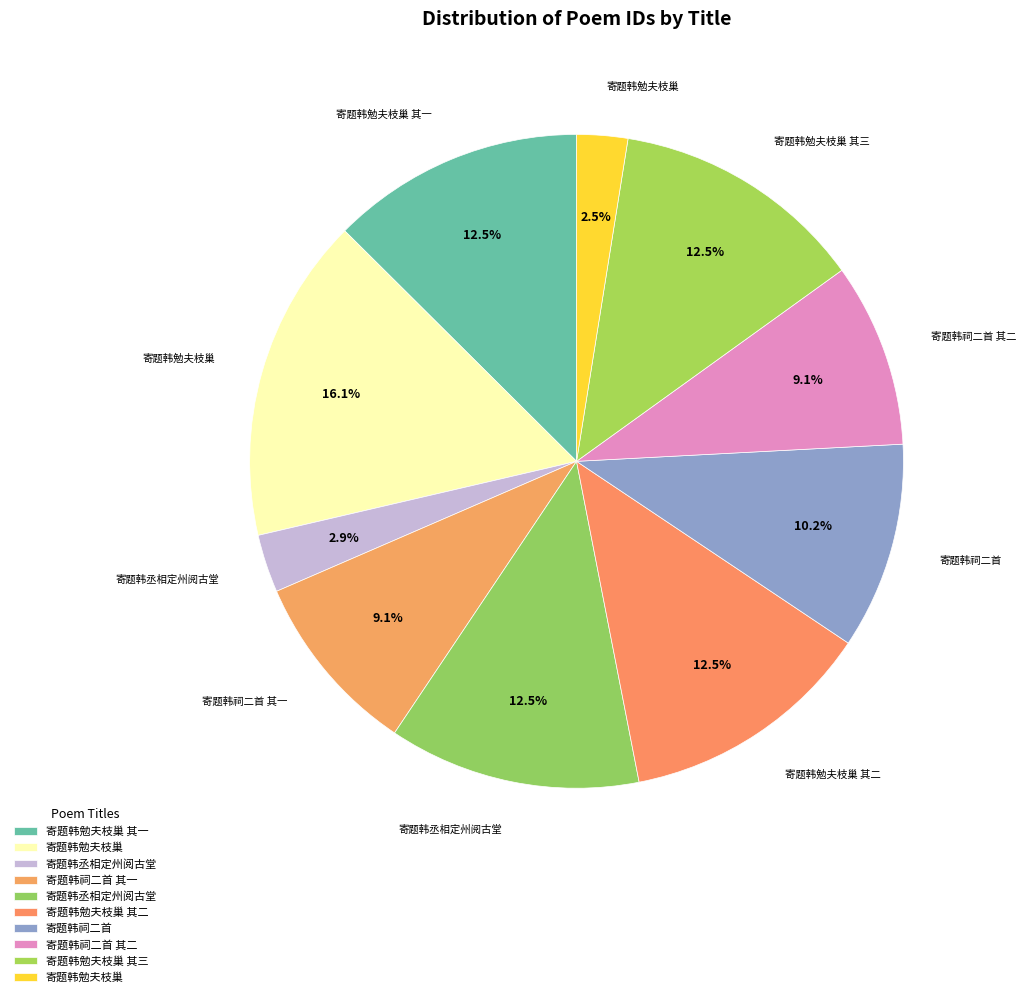

How many segments does this pie chart have?

10